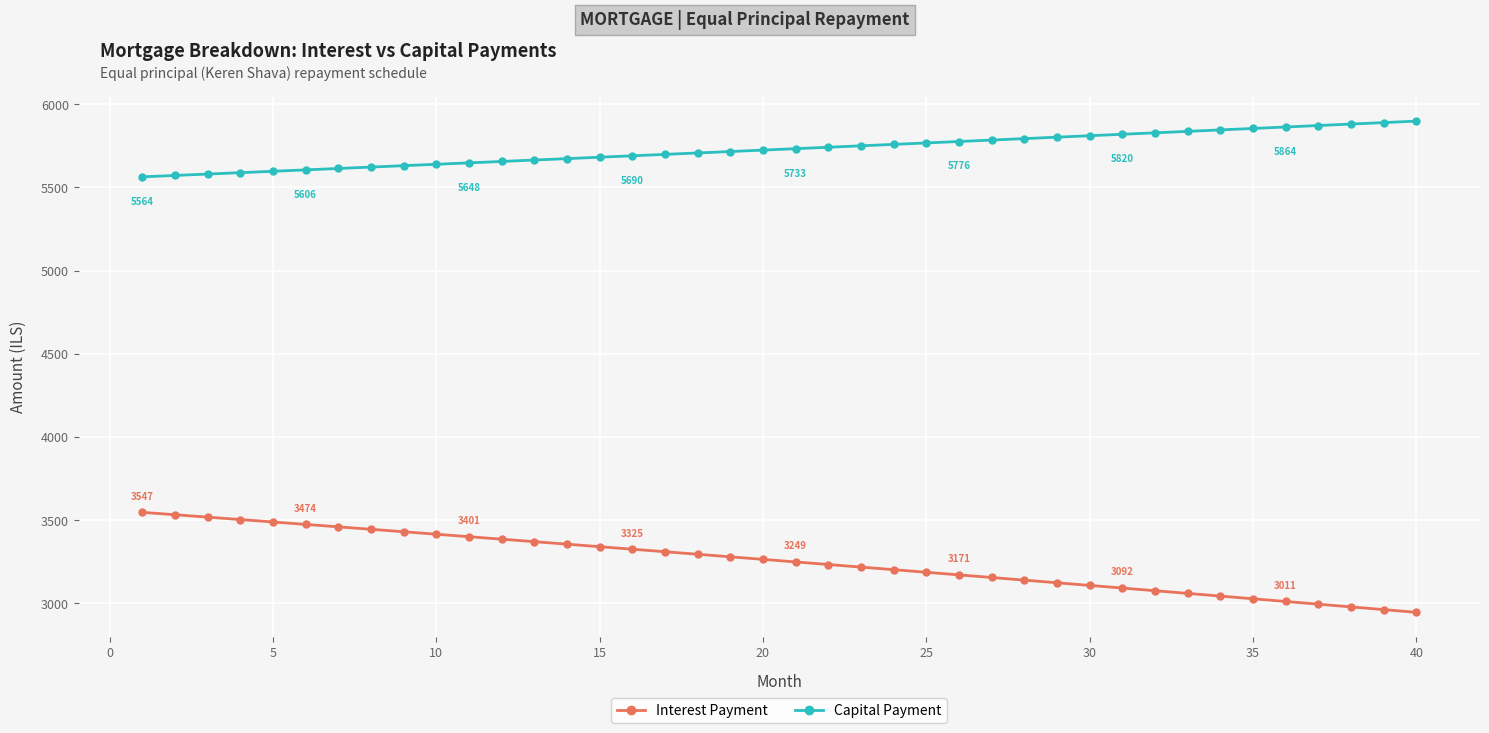

Does the chart have visible grid lines?

Yes